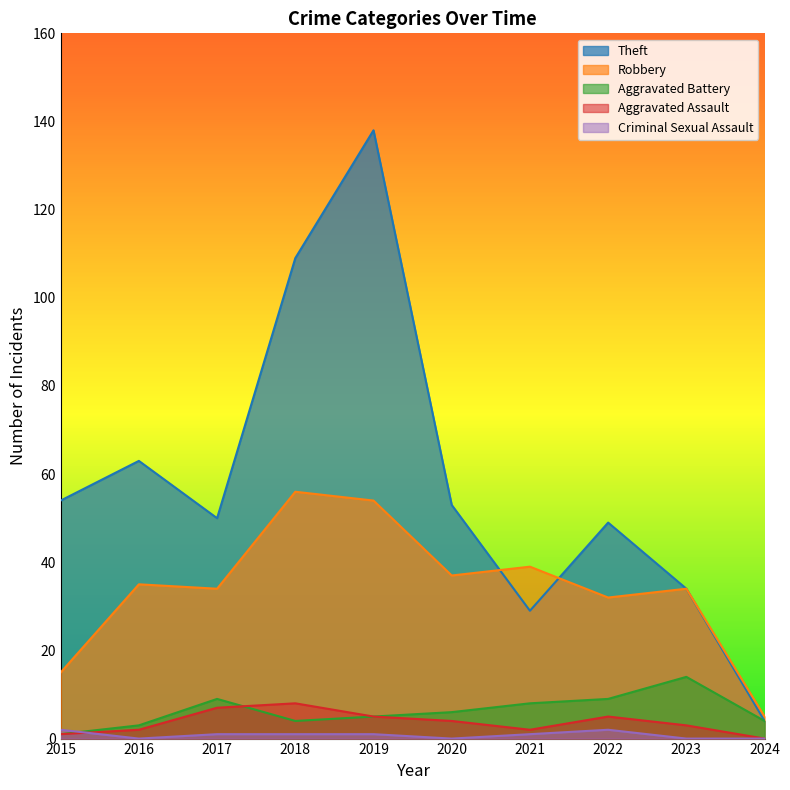

The Robbery series shows 37 at 2020. True or false?

True